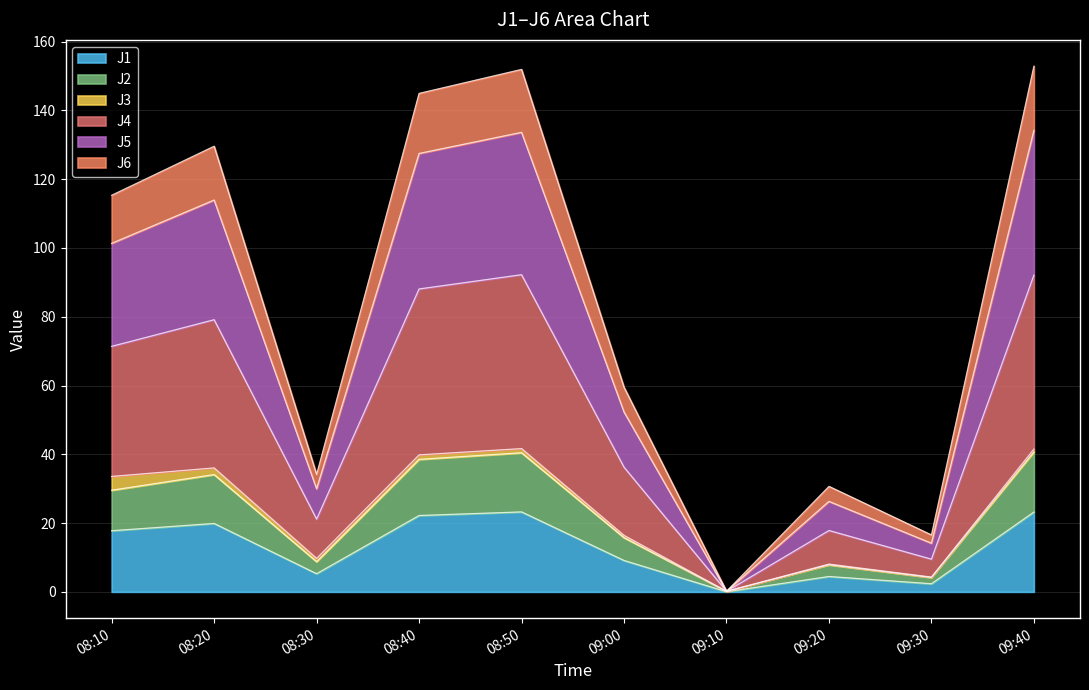

Which has a higher value, 08:20 or 08:40?

08:40